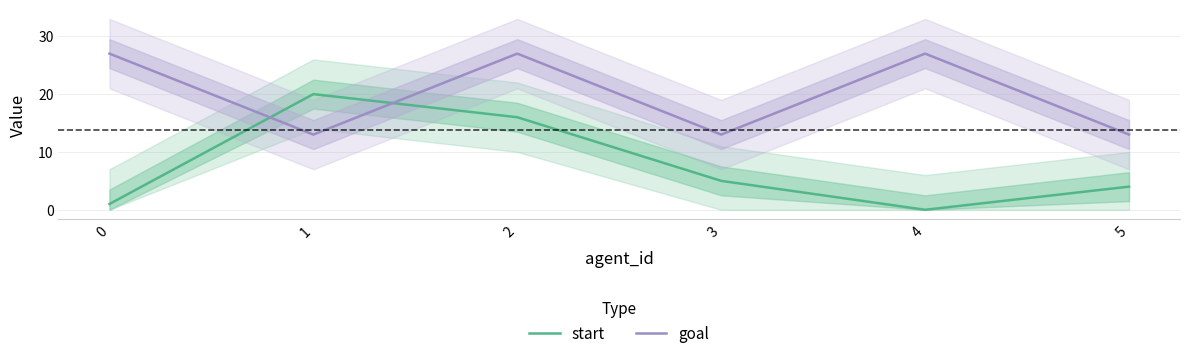

What is the approximate value of goal at 5?

13